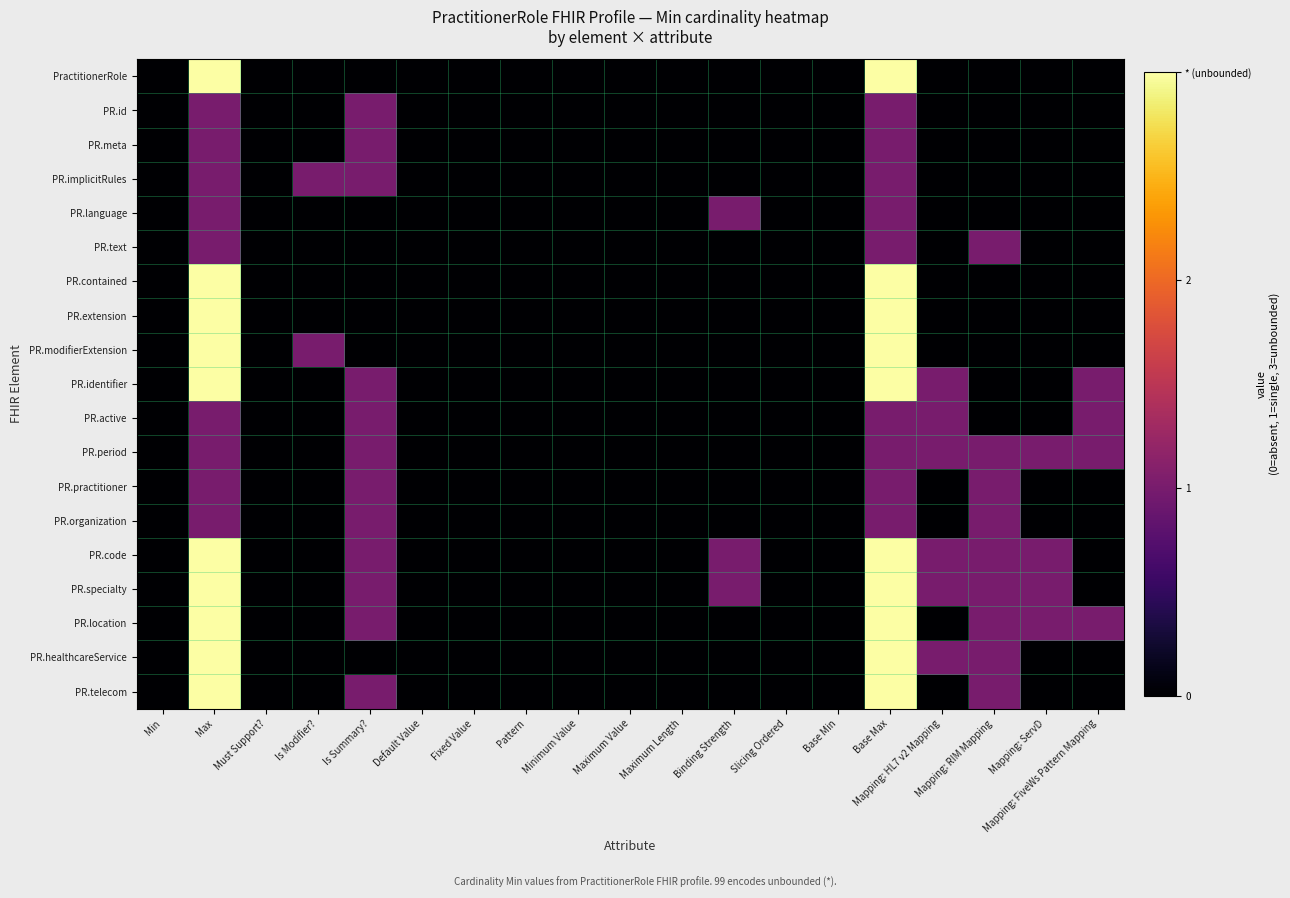

Which label corresponds to the largest value in the chart?

Max